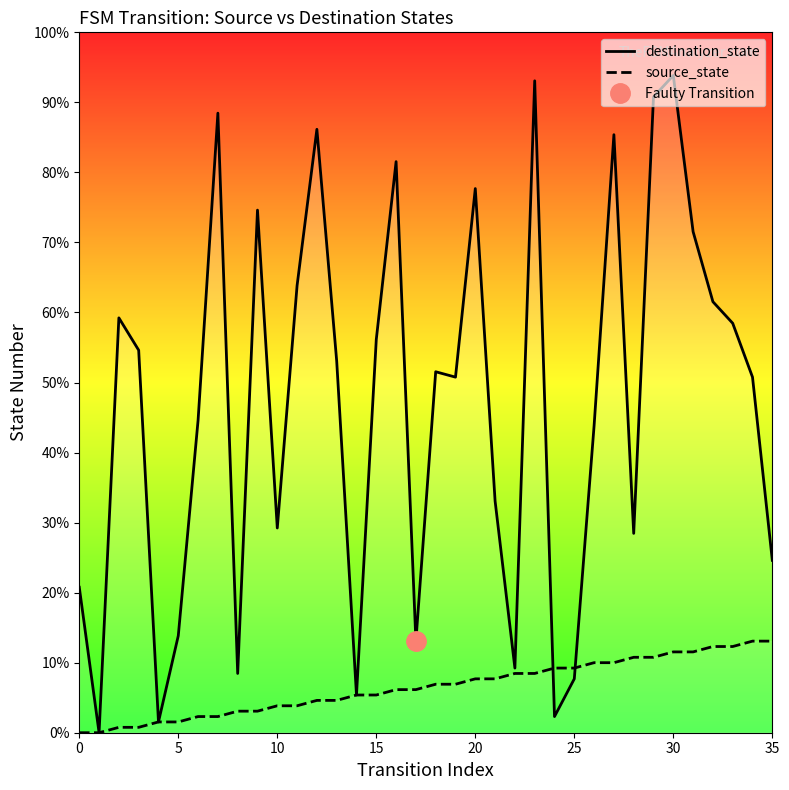

Reading right to left, extract all data points from this chart.

destination_state: 32	66	76	80	93	122	118	37	111	57	10	3	121	12	43	101	66	67	17	106	73	7	69	112	83	38	97	11	115	58	18	2	71	77	0	27
source_state: 17	17	16	16	15	15	14	14	13	13	12	12	11	11	10	10	9	9	8	8	7	7	6	6	5	5	4	4	3	3	2	2	1	1	0	0